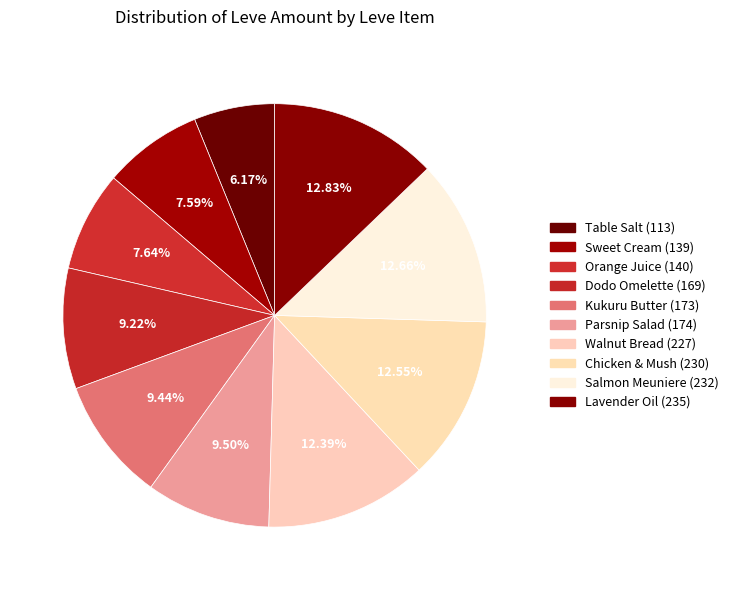

How many segments does this pie chart have?

10